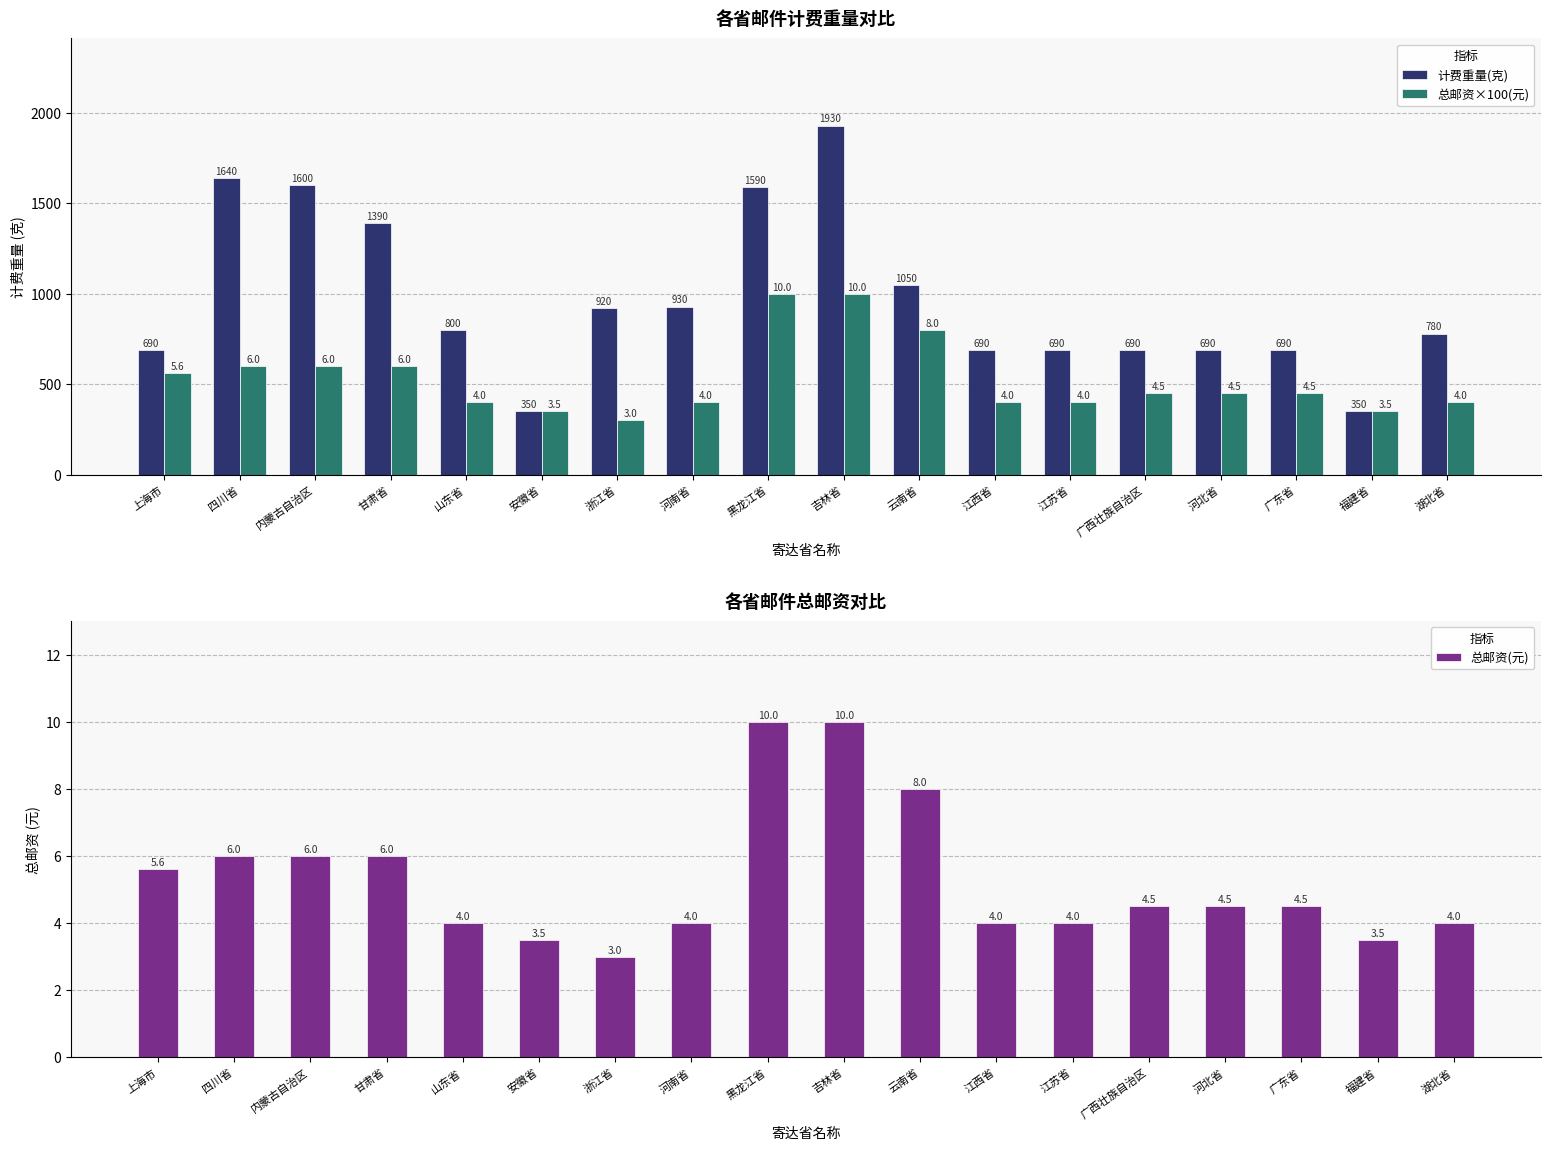

Is the value of 计费重量(克) at 黑龙江省 greater than the value of 总邮资(元) at 河南省?

Yes